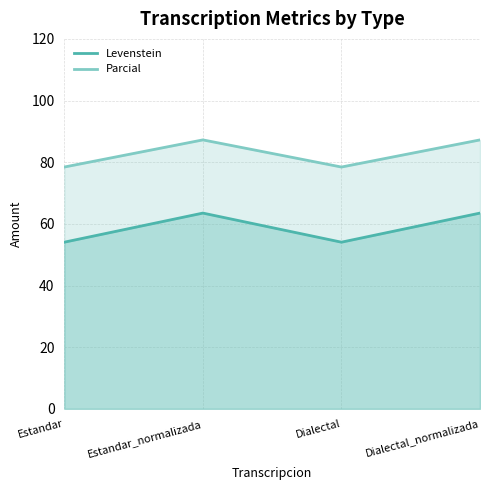

What is the smallest value displayed?

54.1